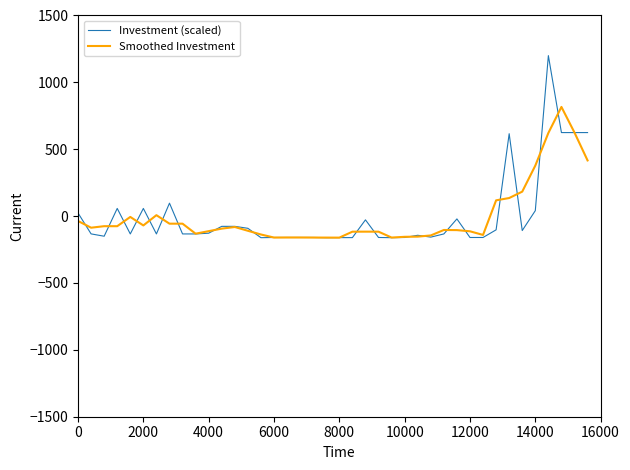

What is the minimum value shown in the chart?

-161.3